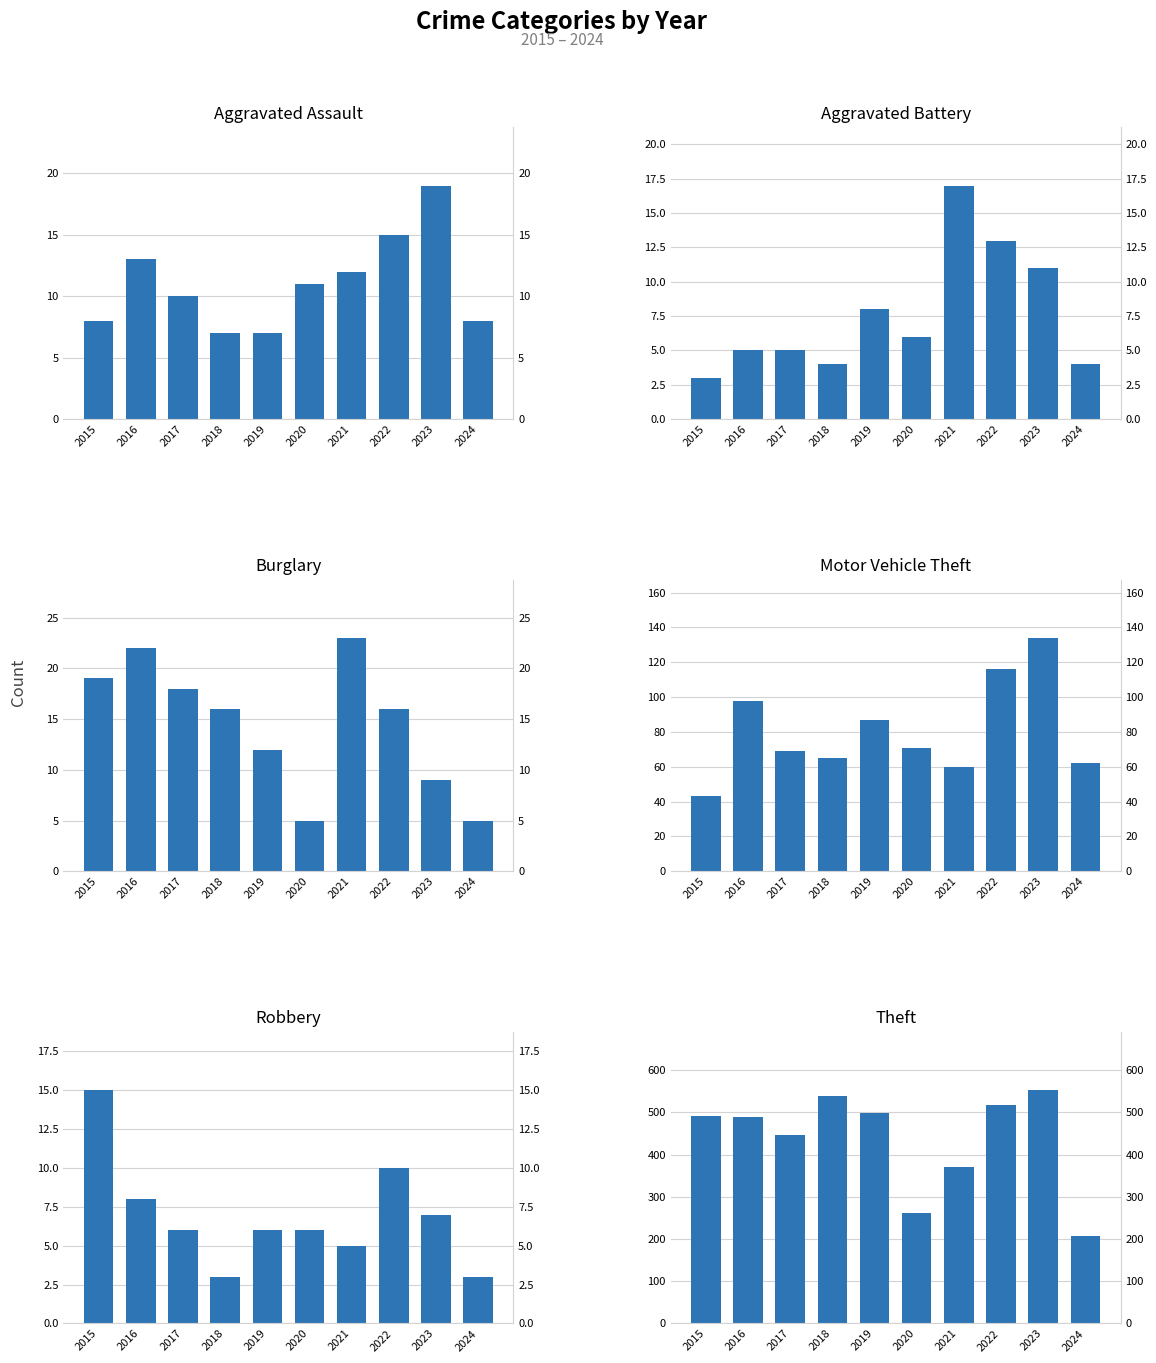

Between 2016 and 2018, which is larger?

2016